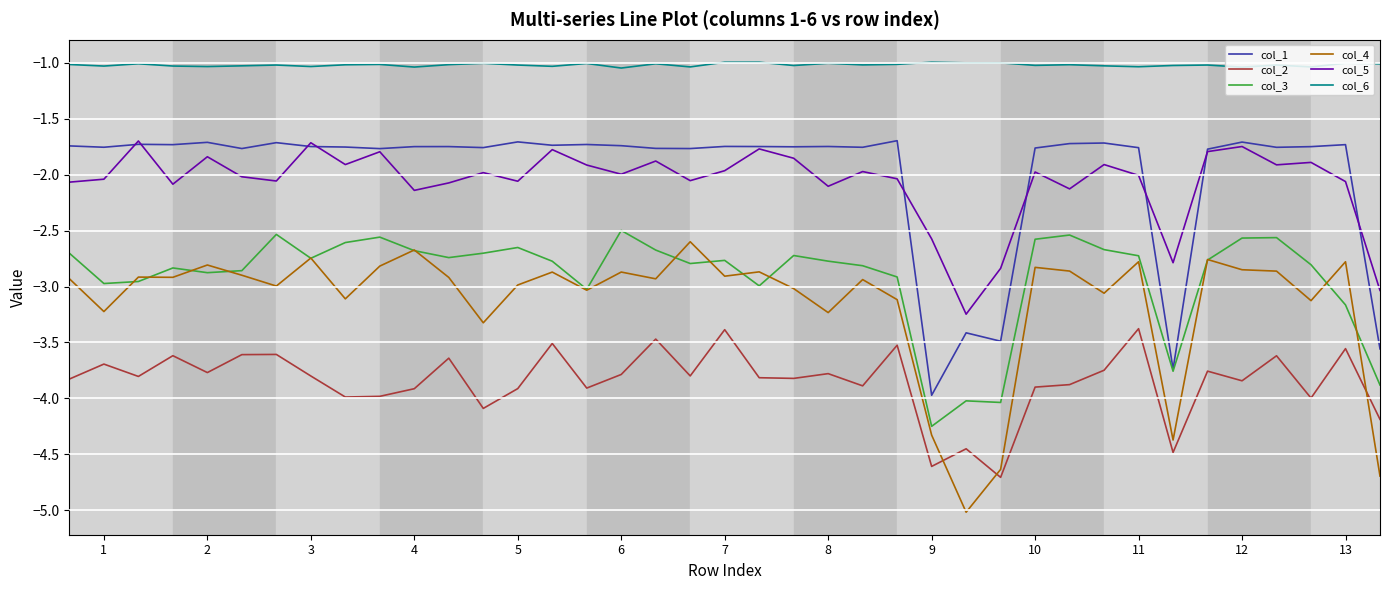

What is the minimum value shown in the chart?

-5.0